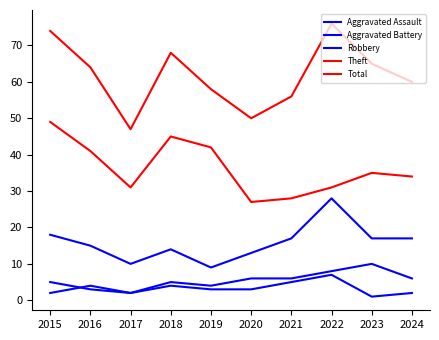

Which label corresponds to the smallest value in the chart?

2023